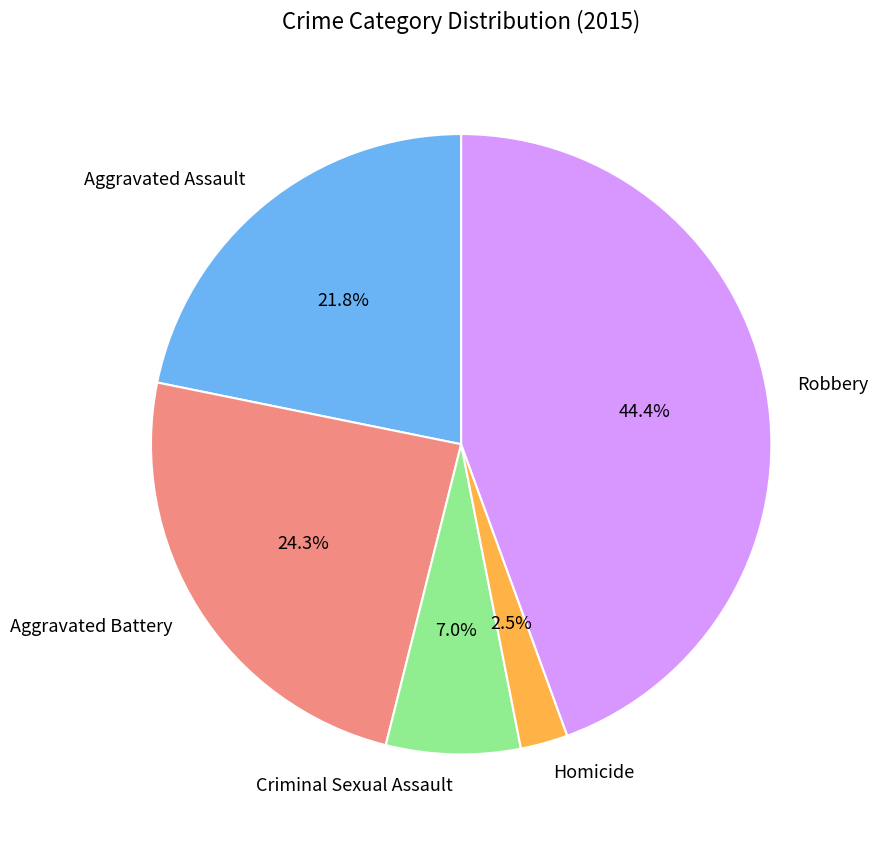

Which slice is the largest?

Robbery